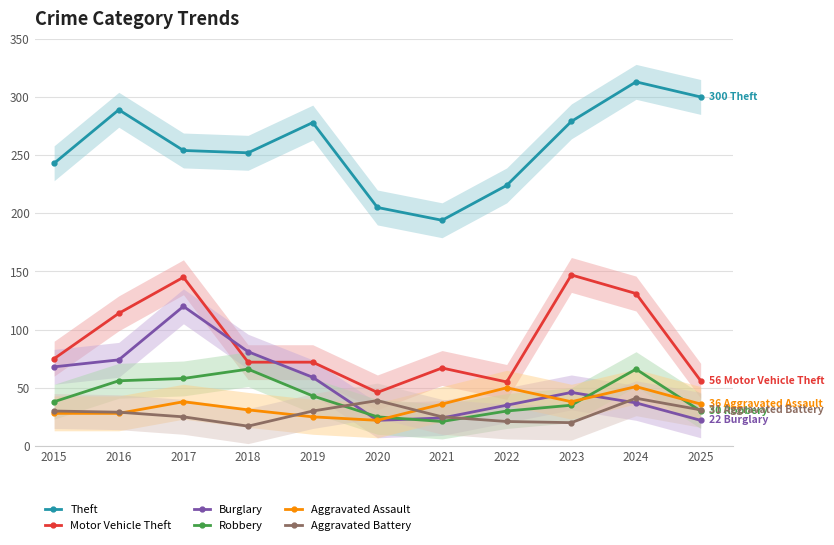

At how many categories does at least one series exceed 160?

11